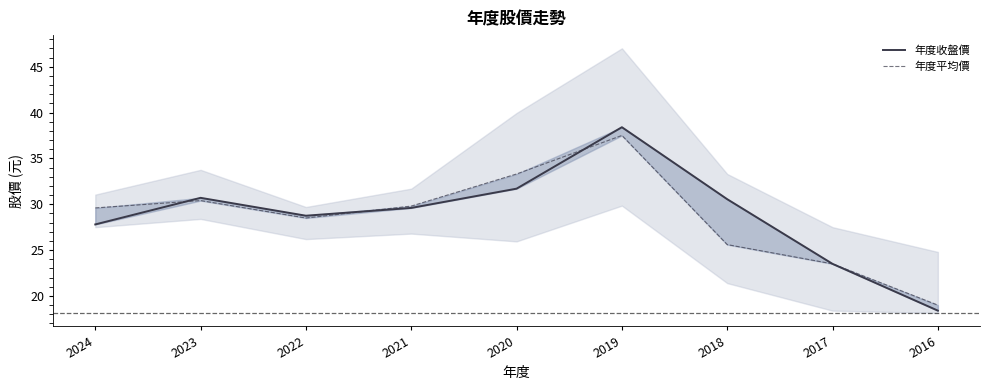

Rank the series by their maximum value, from highest to lowest.

年度收盤價, 年度平均價